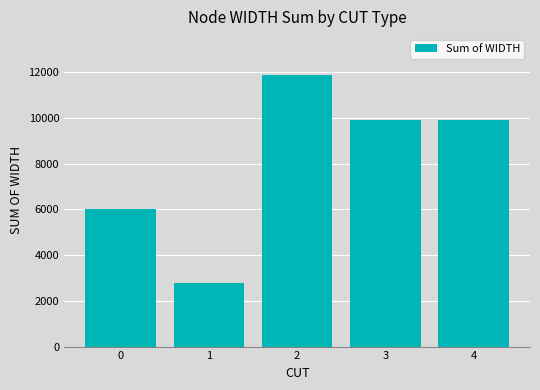

What is the value of the 1st bar from the left?

6000